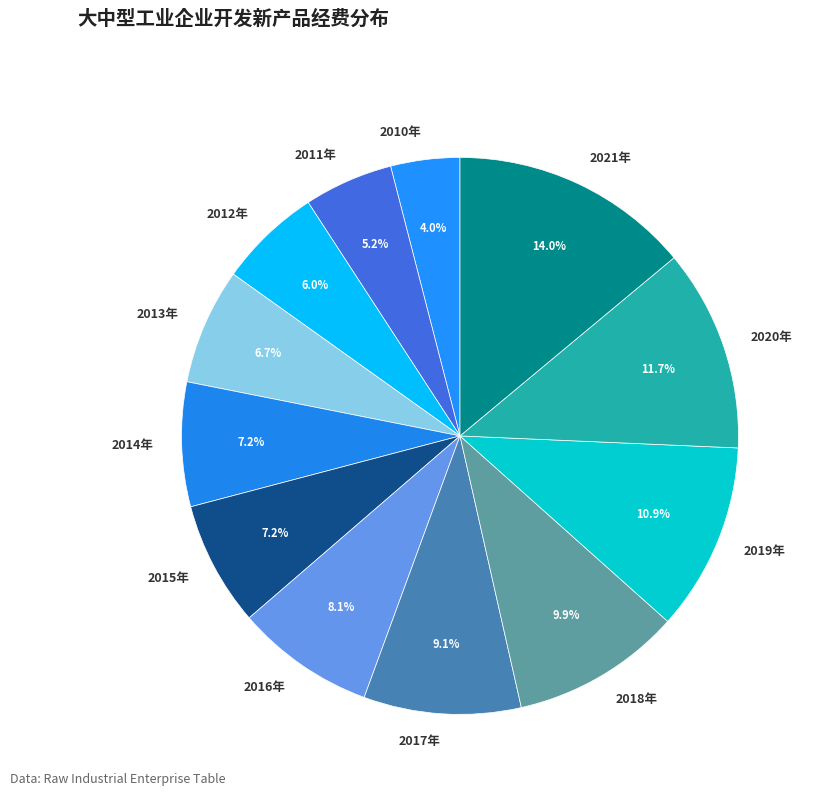

Count the number of slices in the pie.

12